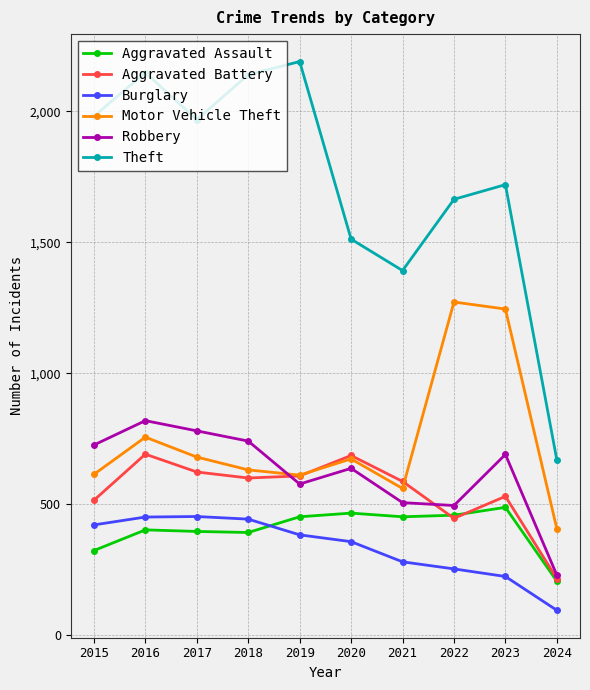

In Motor Vehicle Theft, how many points are higher than both neighbors (excluding endpoints)?

3